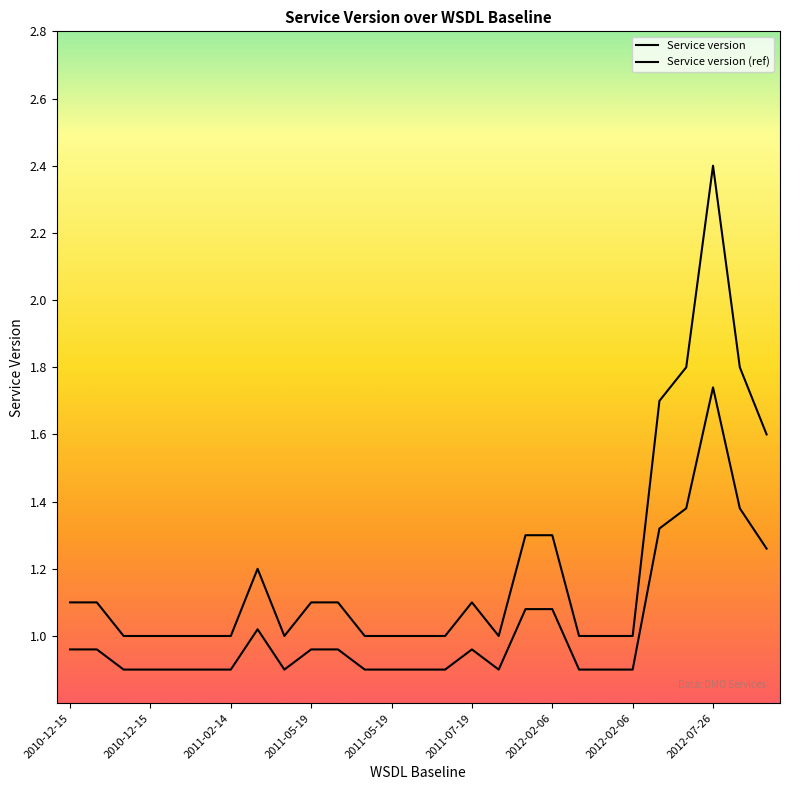

Is this an area chart (filled region under the line)?

No